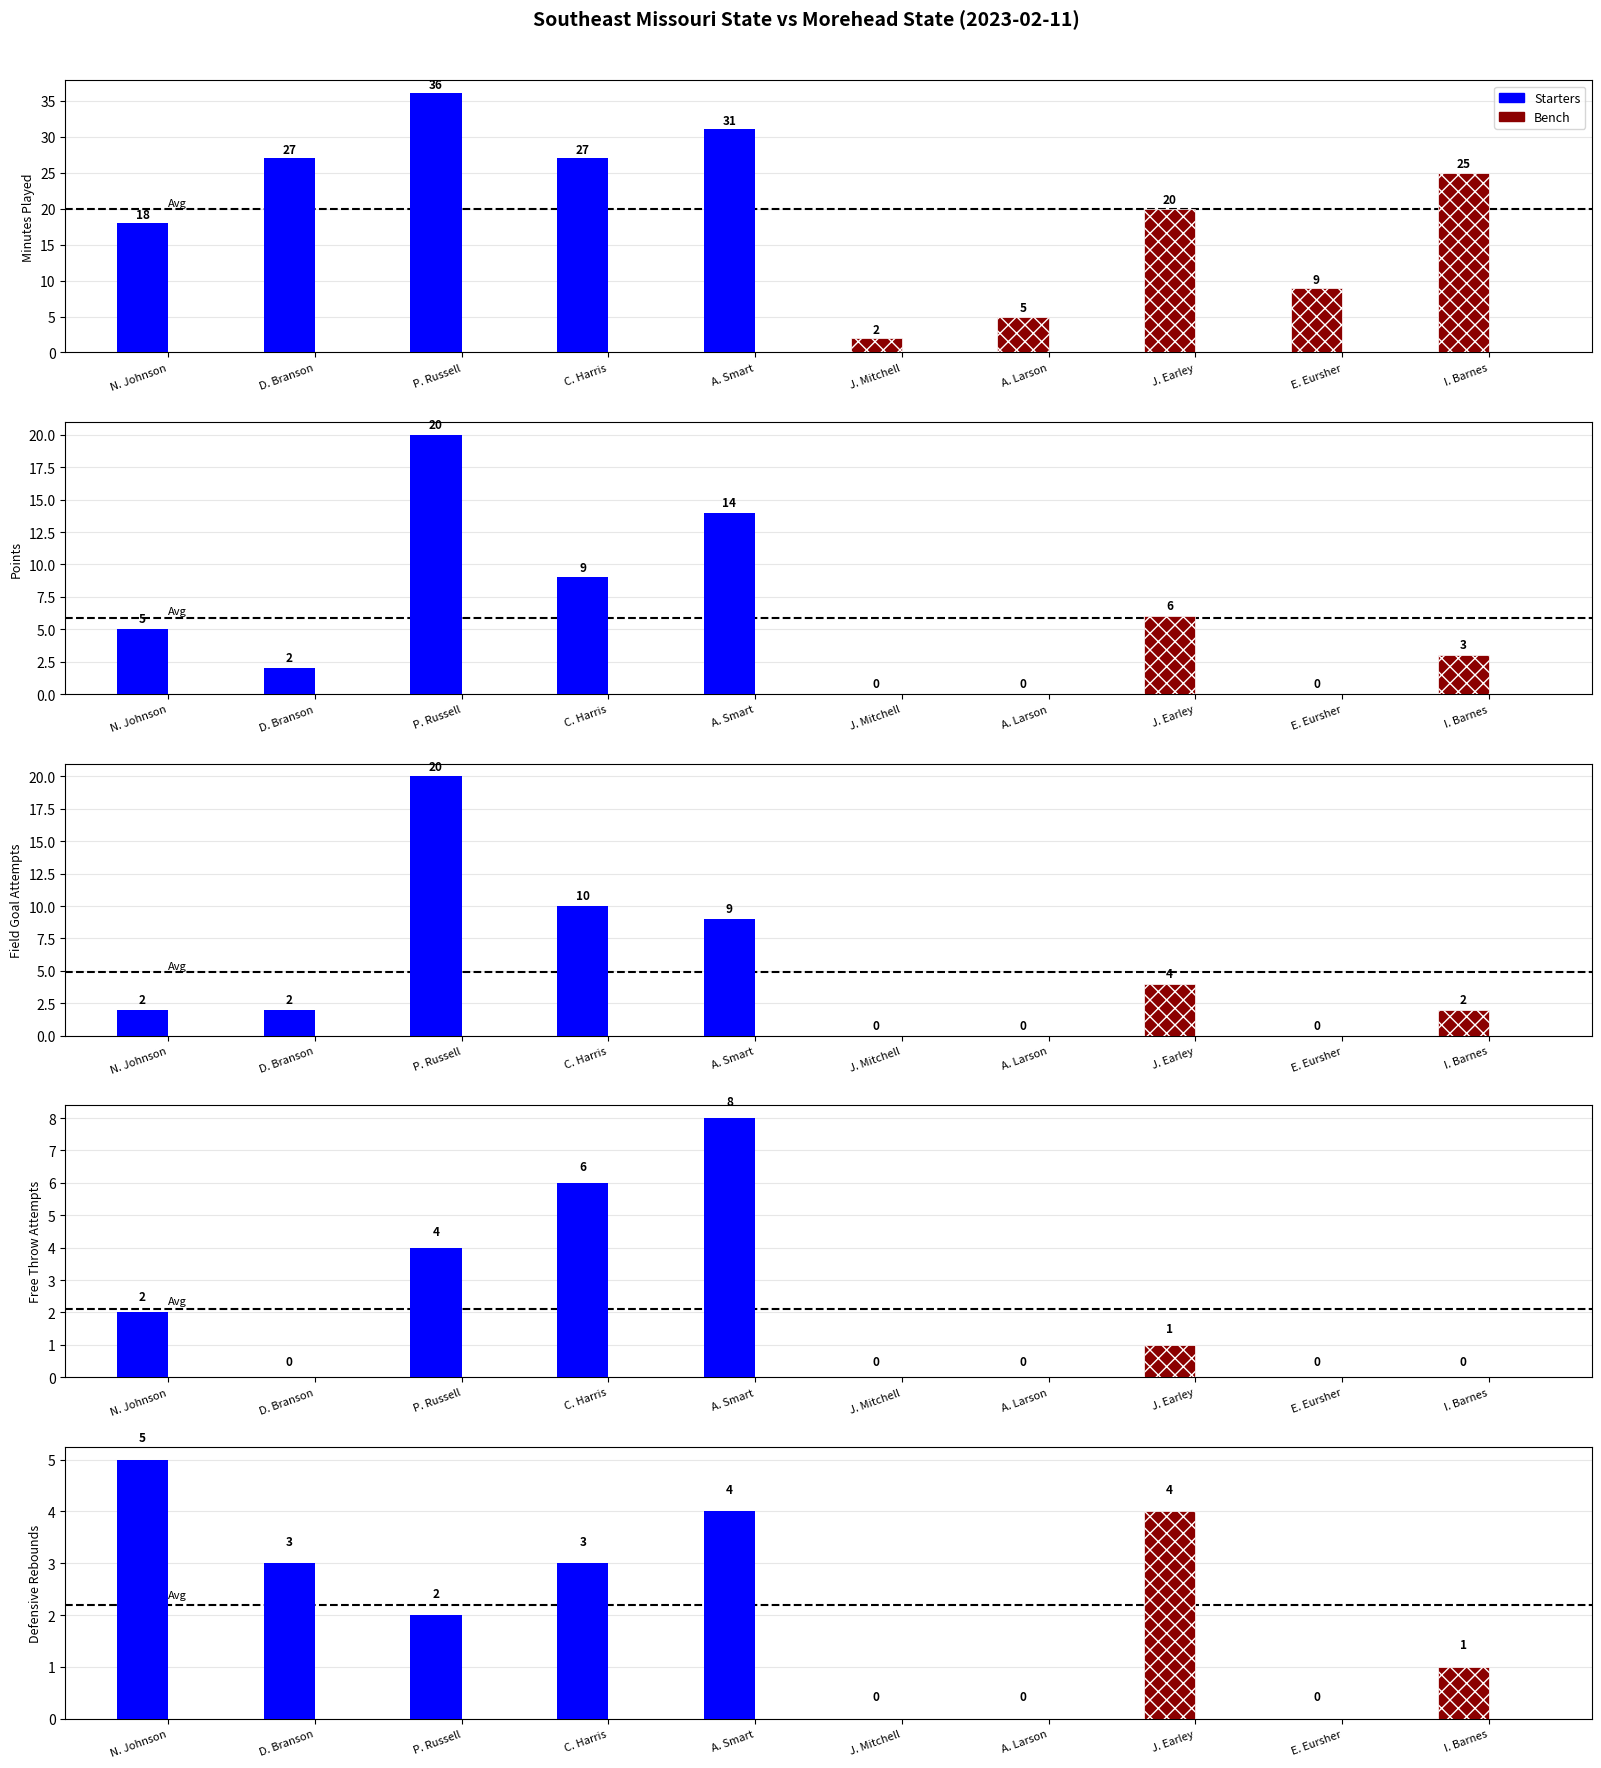

Rank the series at D. Branson from lowest to highest value.

Bench, Starters